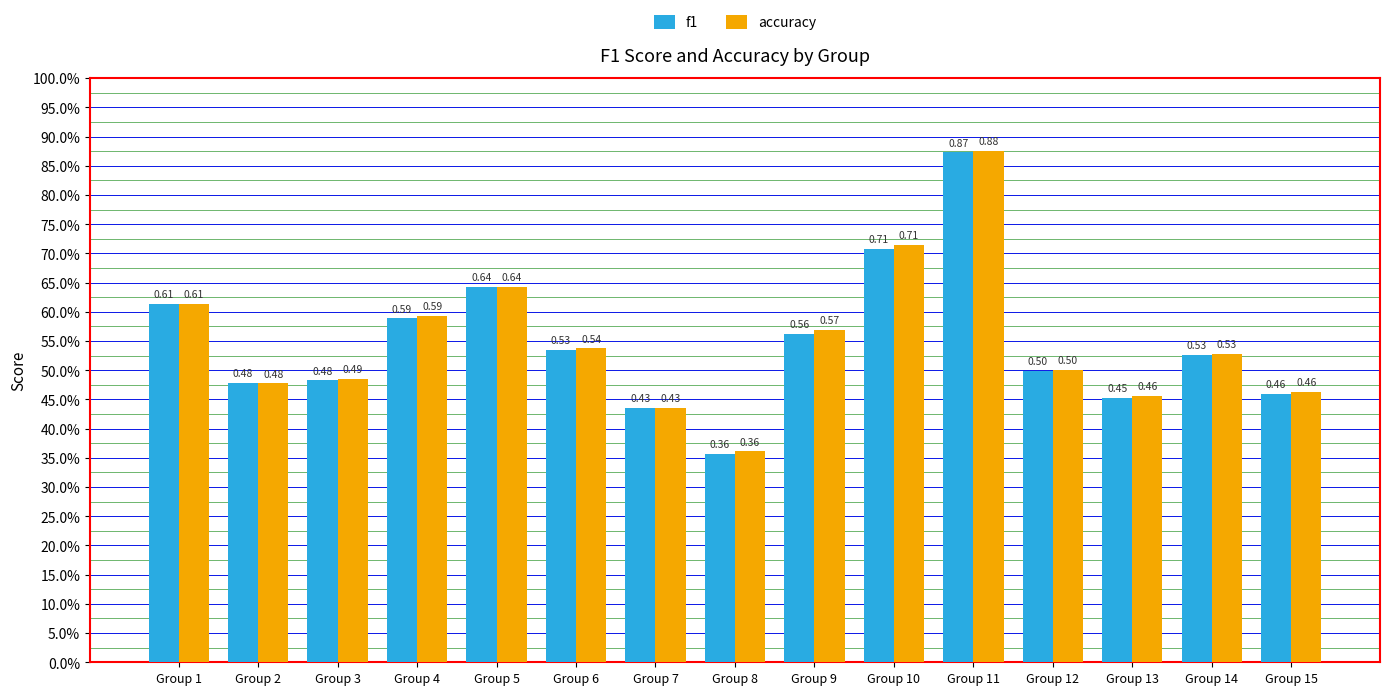

Which series has the largest total across all categories?

accuracy